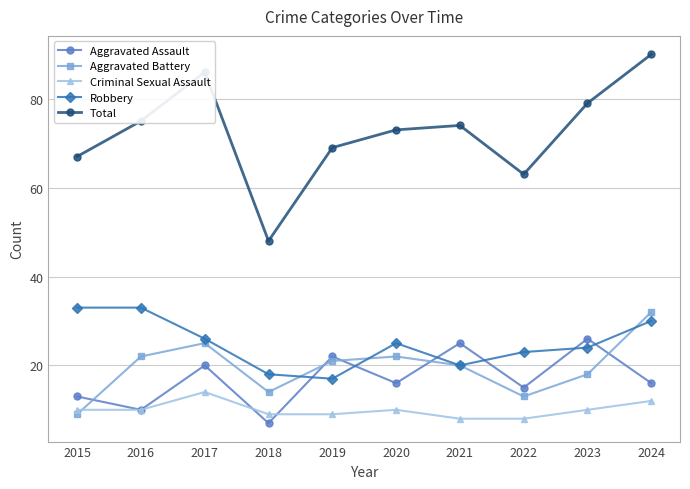

Which series has the widest spread of values?

Total